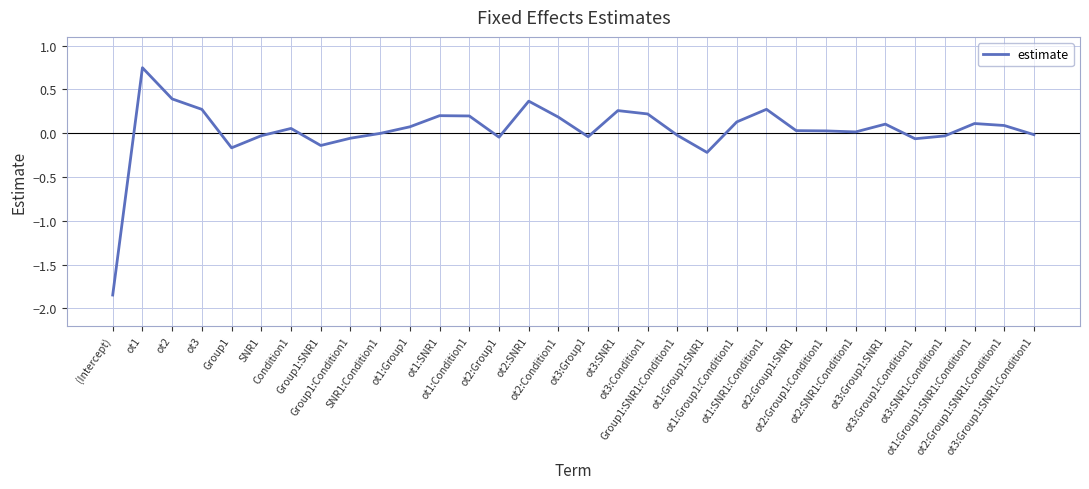

What is the difference between the maximum and minimum values?

2.6